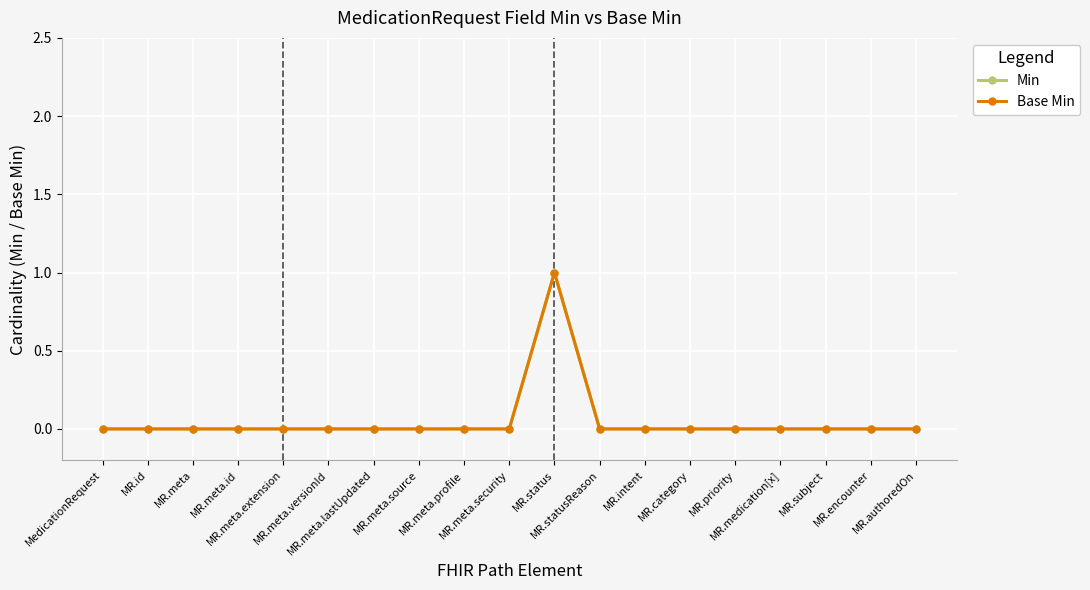

Does the chart display data point markers on the line(s)?

Yes